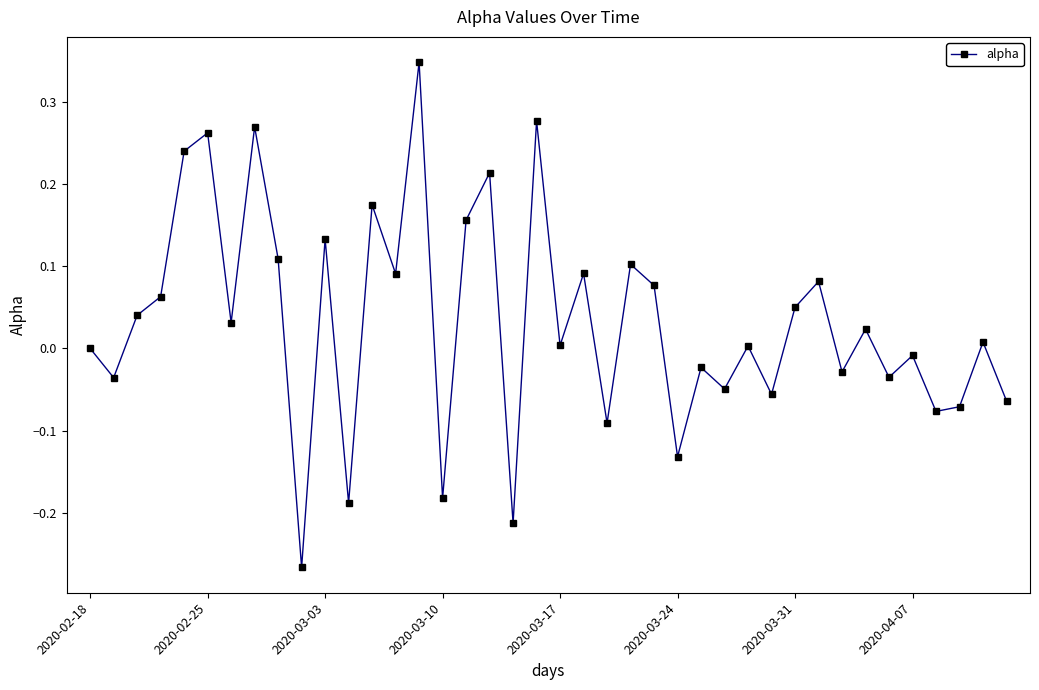

How many points are lower than both their immediate neighbors (excluding endpoints)?

15